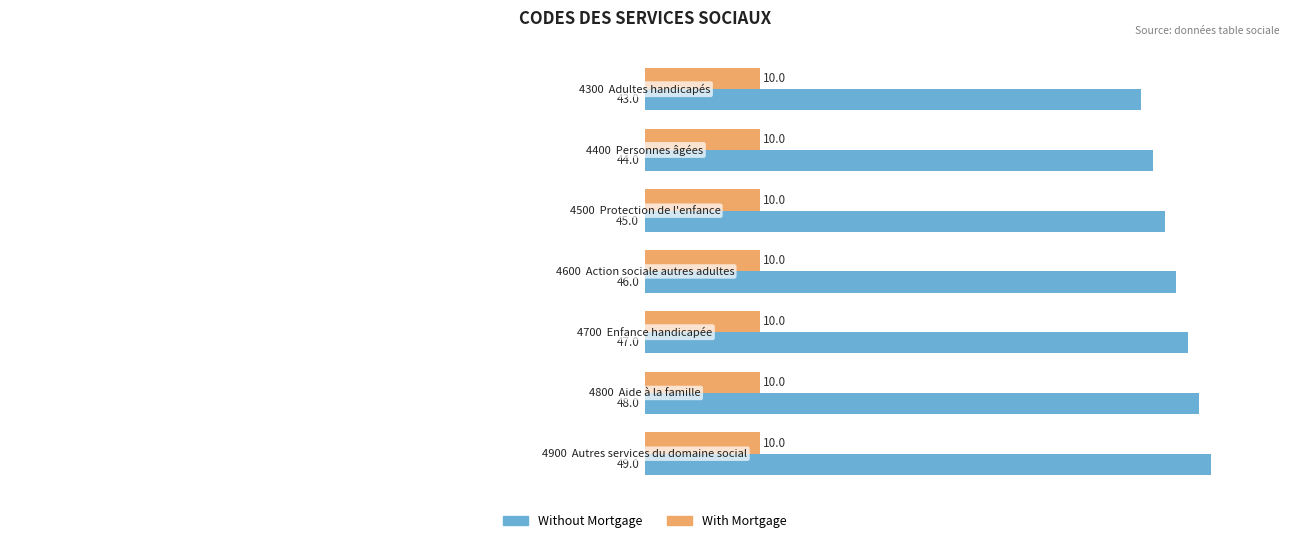

Which series has the largest total across all categories?

Without Mortgage